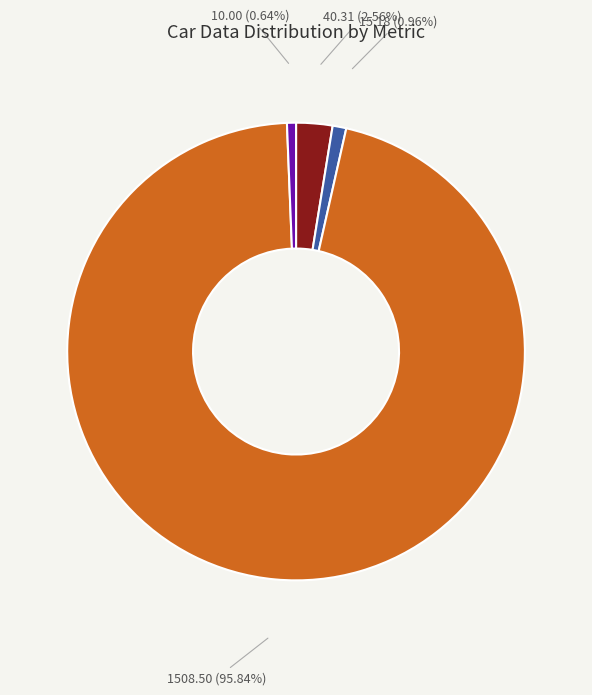

Is there a majority slice in this chart?

Yes